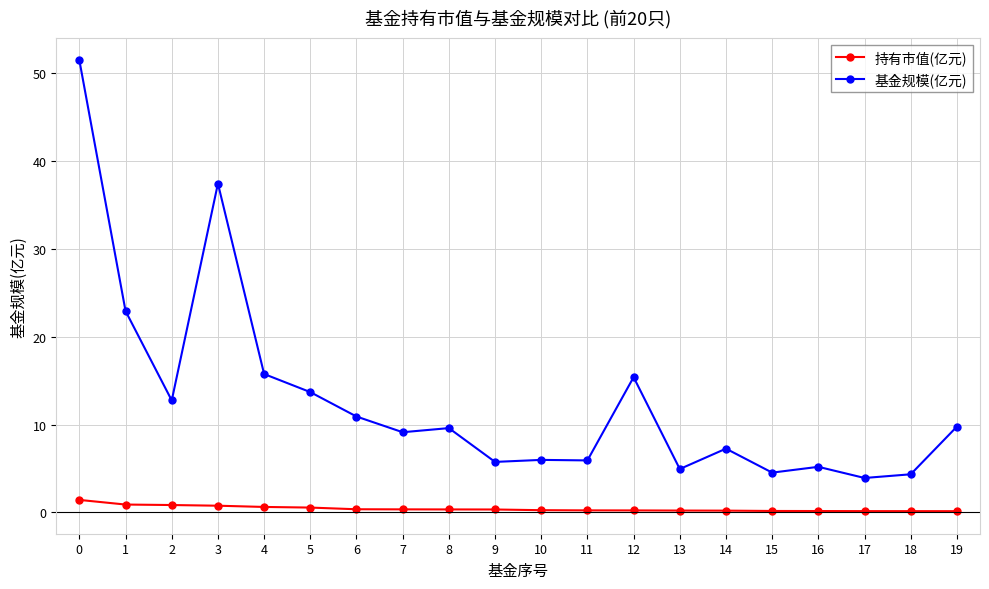

How many distinct data groups are displayed?

2